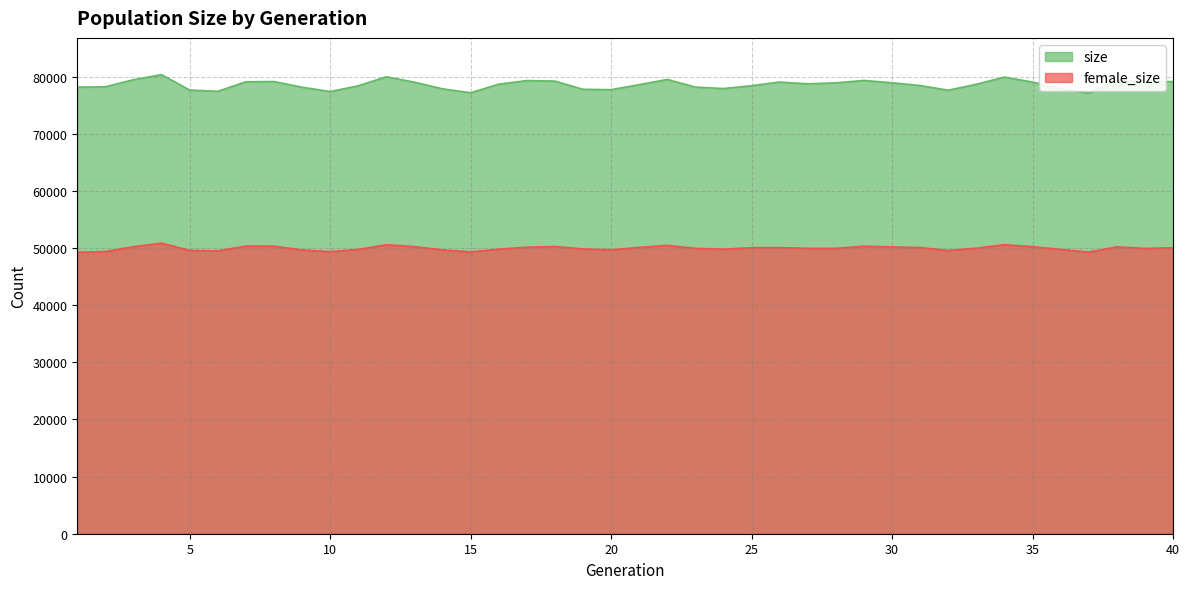

Is the value of female_size at 6 greater than the value of size at 30?

No